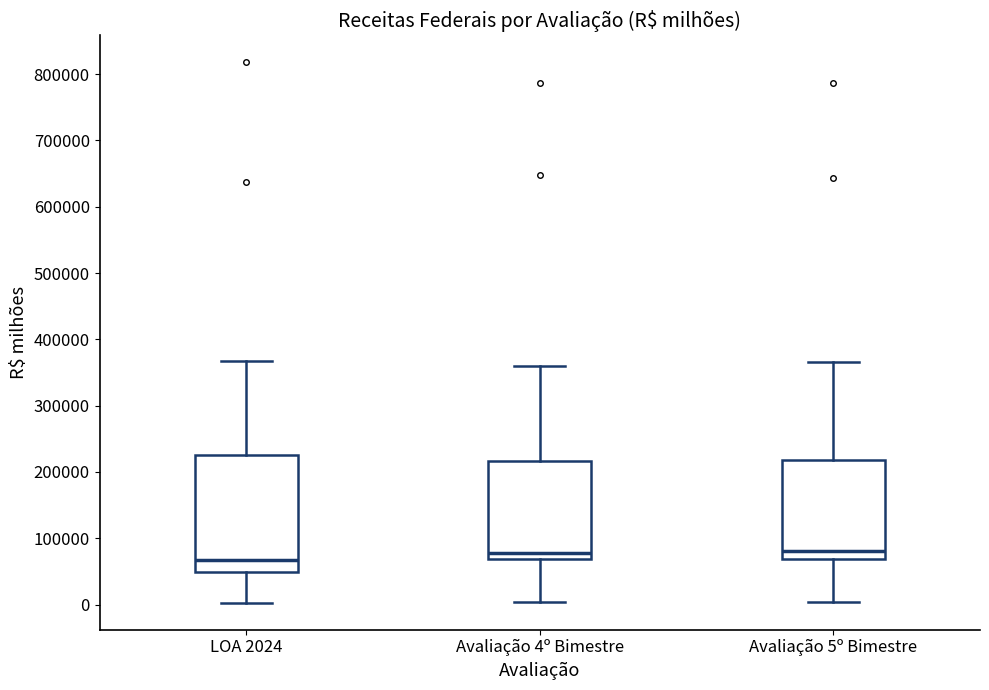

Which box is the tallest, from its lower edge to its upper edge?

LOA 2024